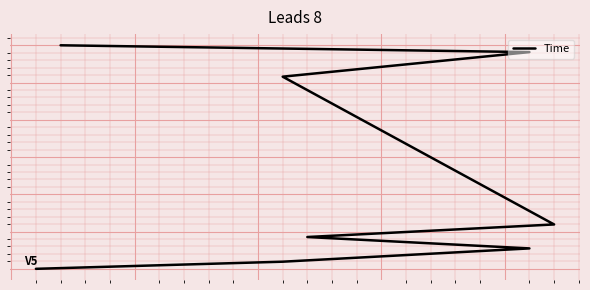

Where is the data nearest to the value 15?

4